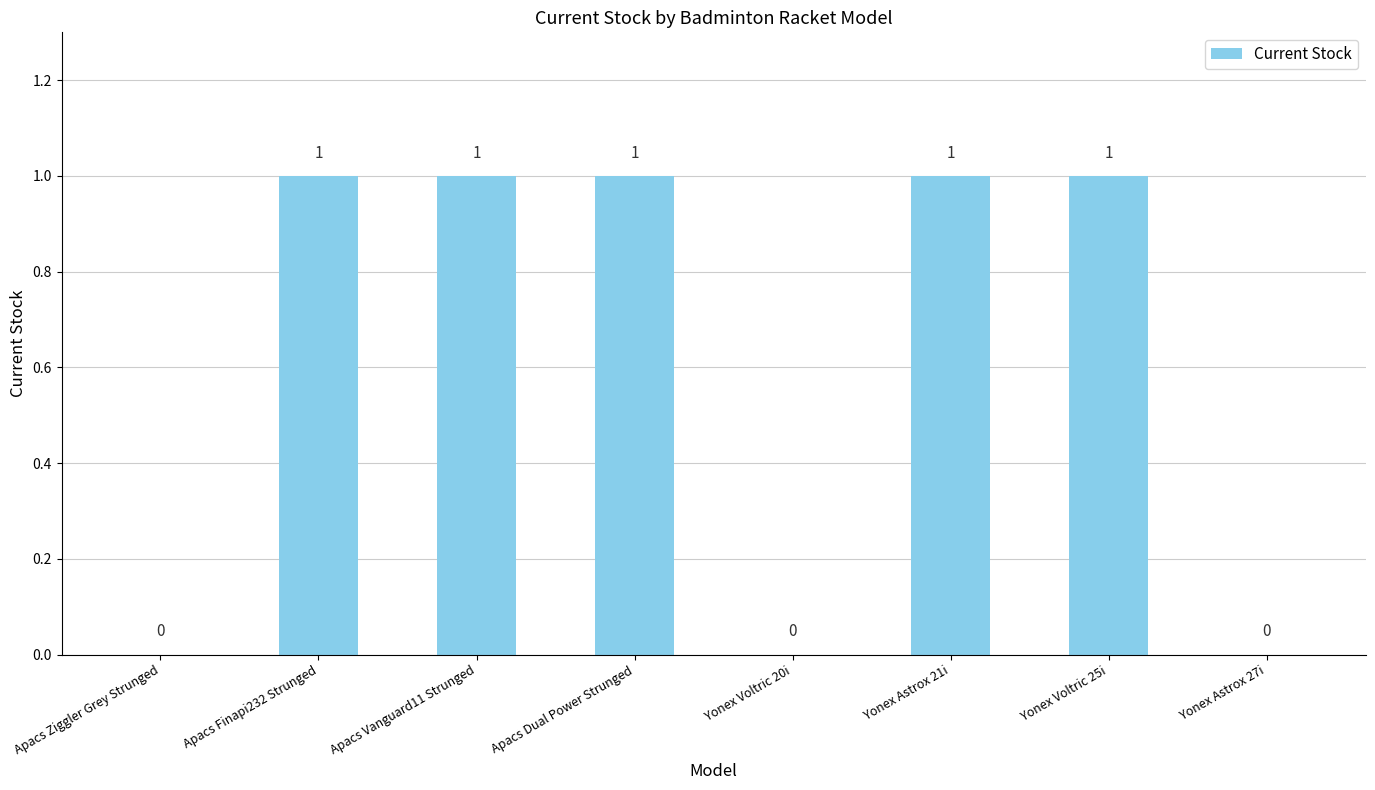

What is the maximum value shown in the chart?

1